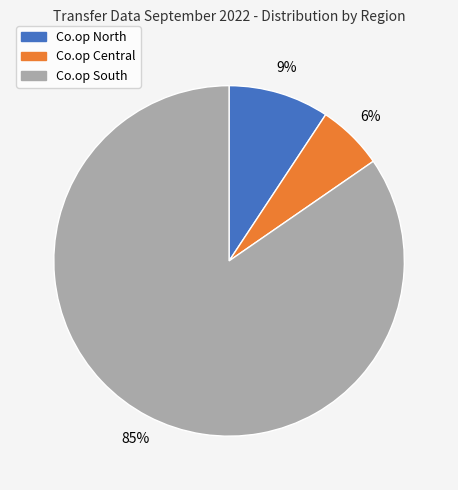

Is the sum of Co.op South and Co.op Central greater than half?

Yes